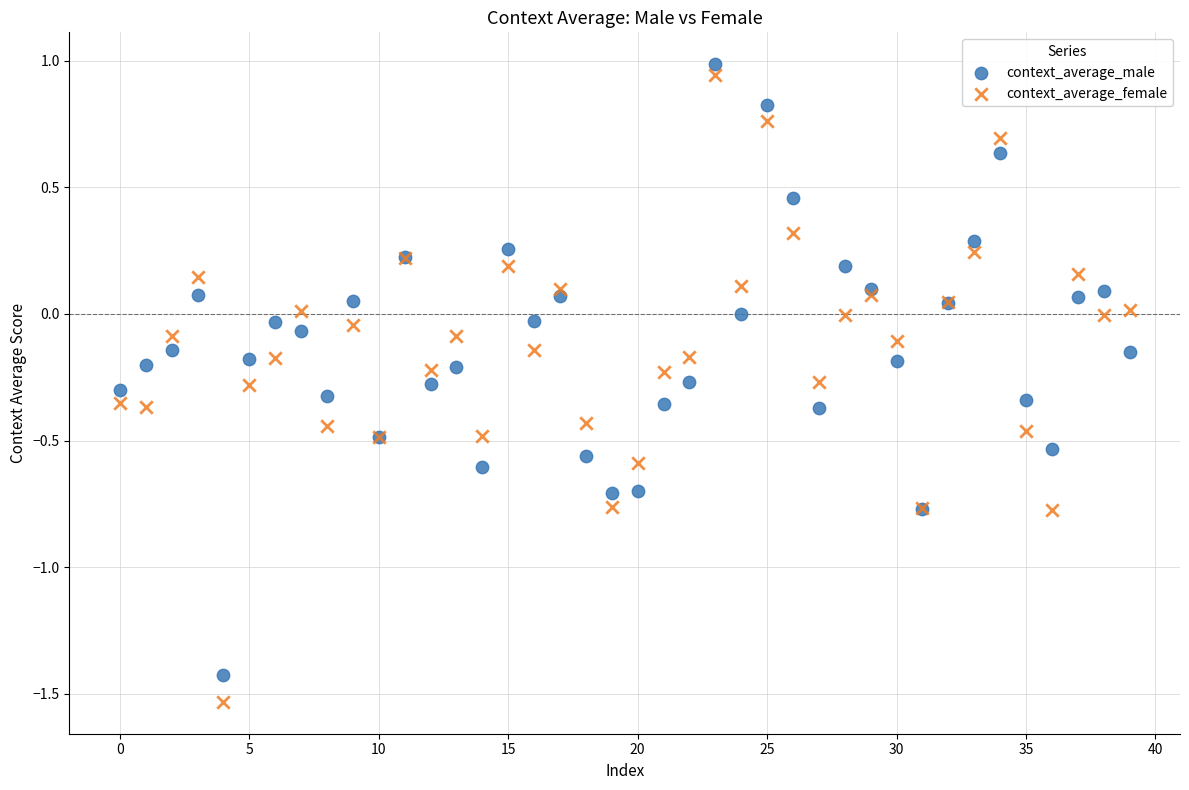

What are all the series names shown in the legend?

context_average_male, context_average_female